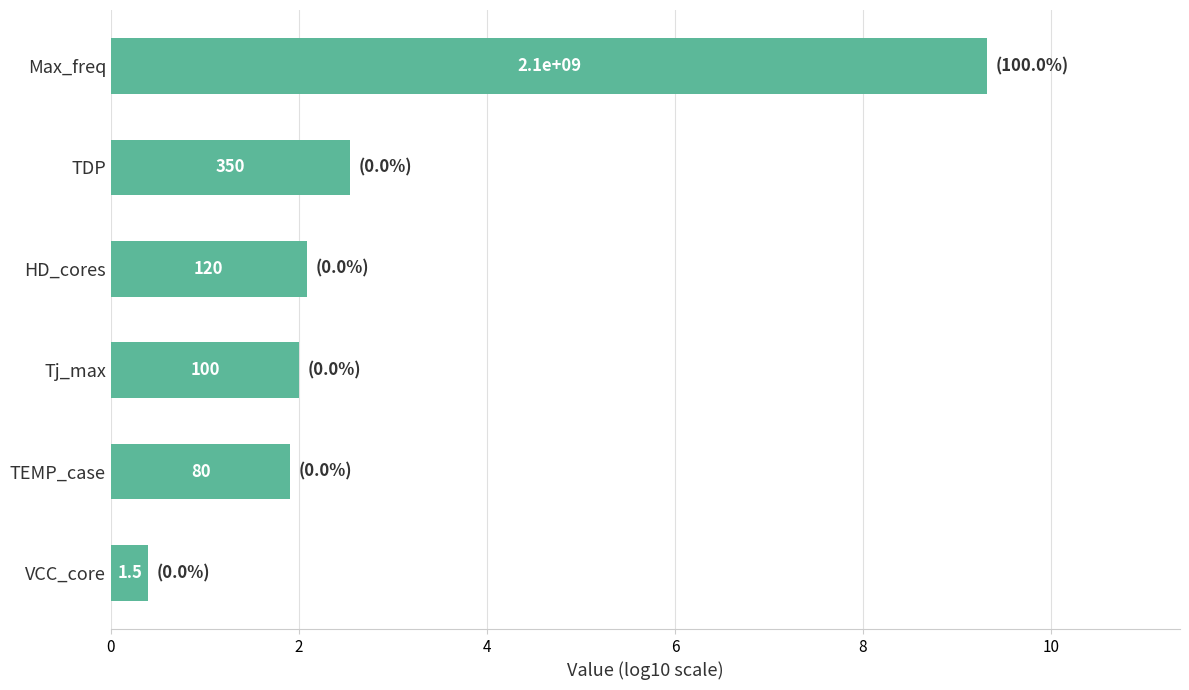

How many bars are there in total?

6